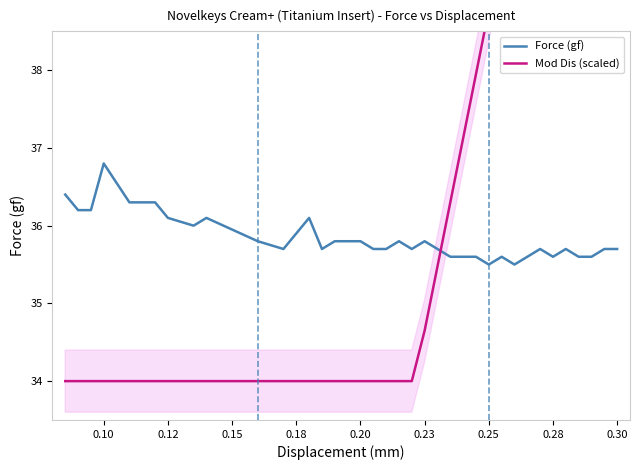

True or false: Force (gf) has a value of 35.8 at 0.23.

True